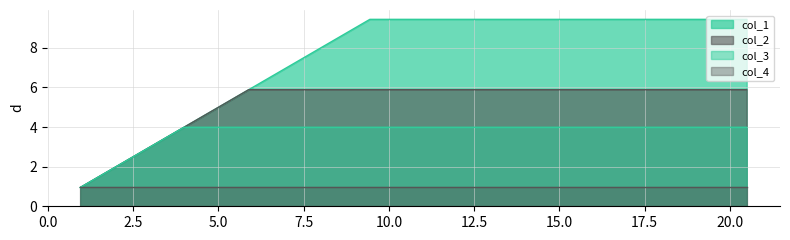

Which category has the lowest value in the col_3 series?

0.95